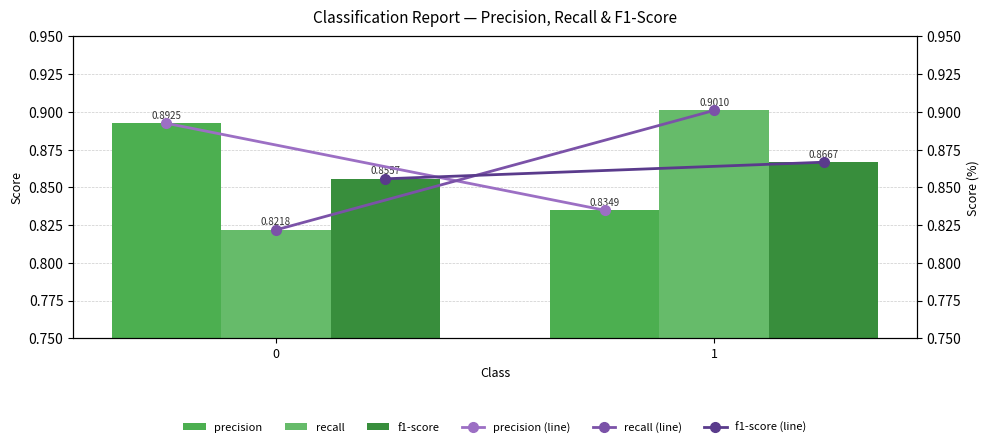

What is the maximum value shown in the chart?

0.9